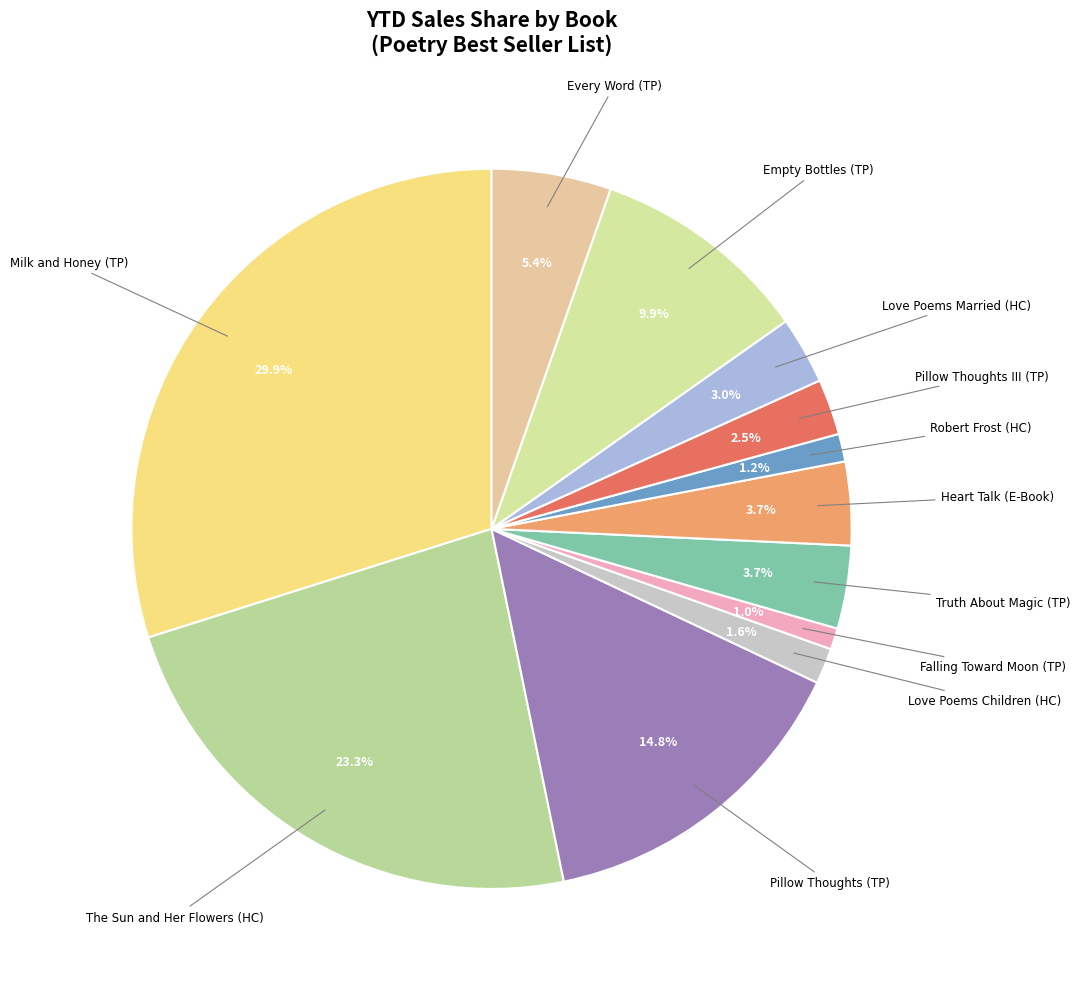

How many segments does this pie chart have?

12